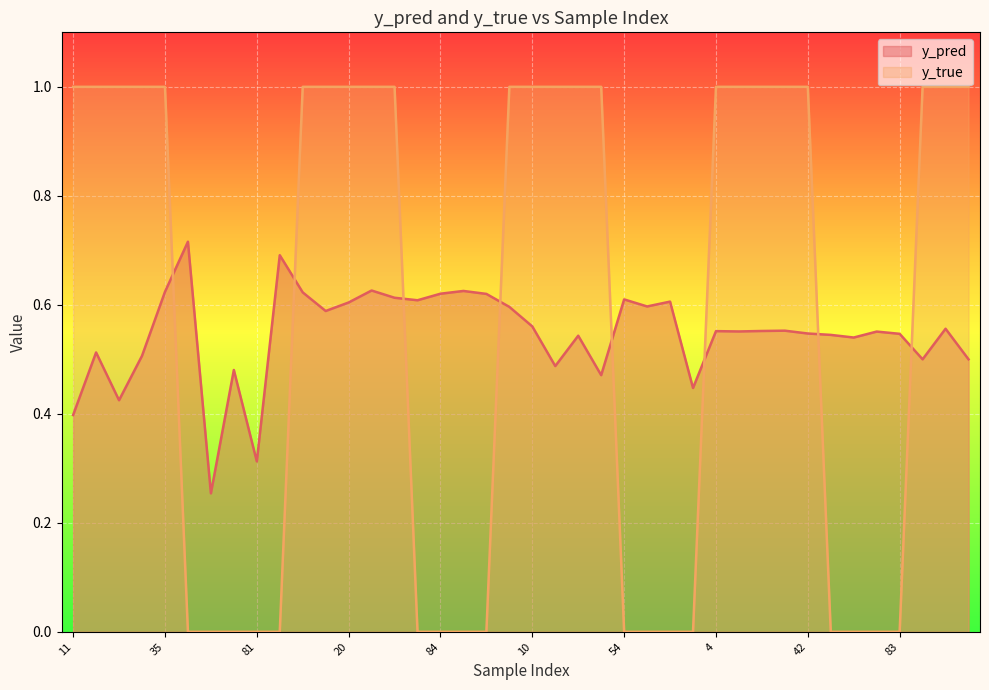

Where do y_true and y_pred first cross each other?

35 and 50